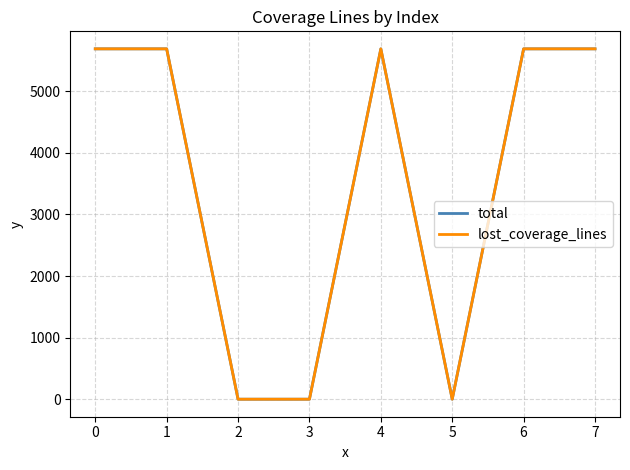

True or false: total and lost_coverage_lines cross at least once.

False